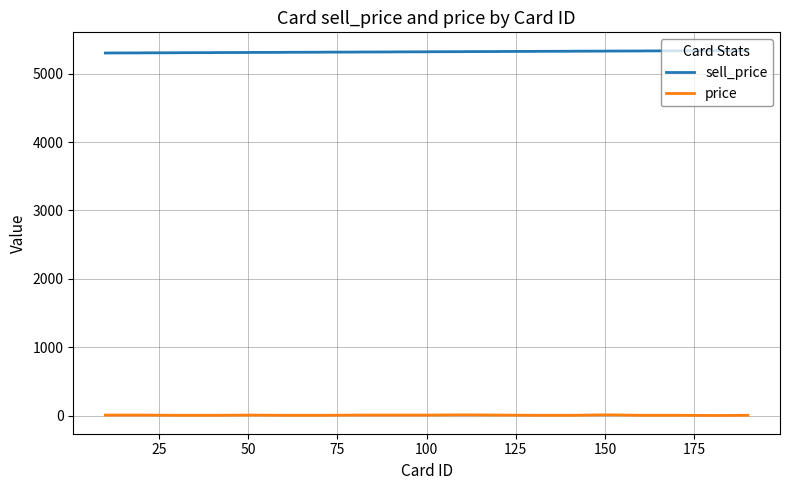

True or false: price and sell_price cross at least once.

False